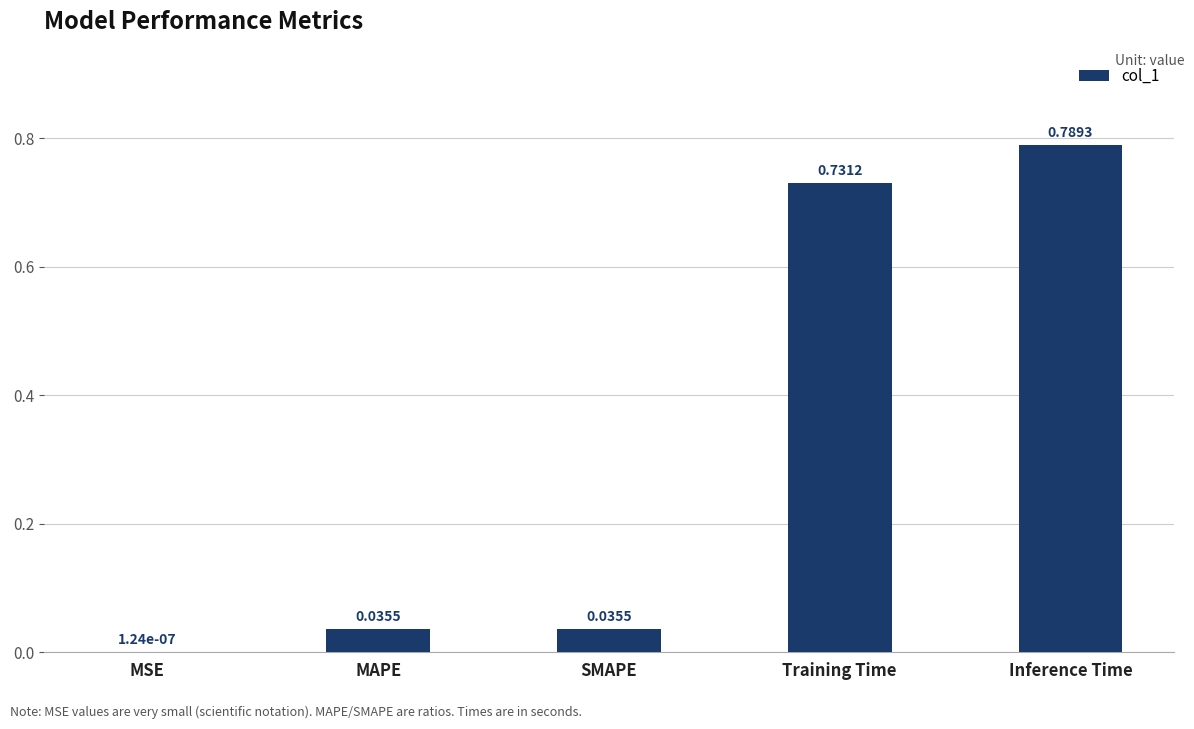

What is the sum of all values?

1.6